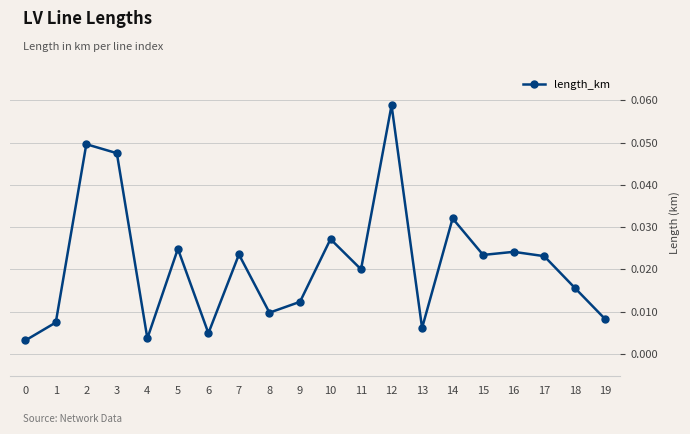

Does the chart display data point markers on the line(s)?

Yes